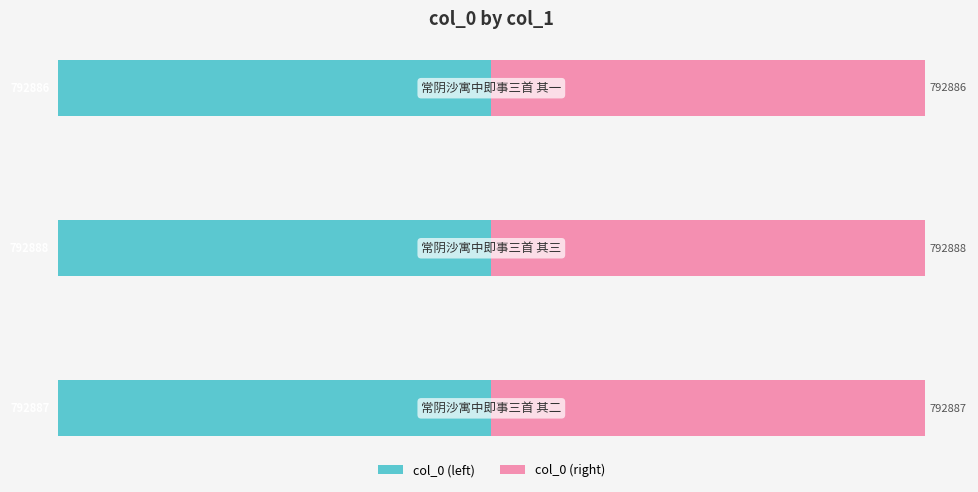

How many values in the col_0 (left) series exceed -792887?

1